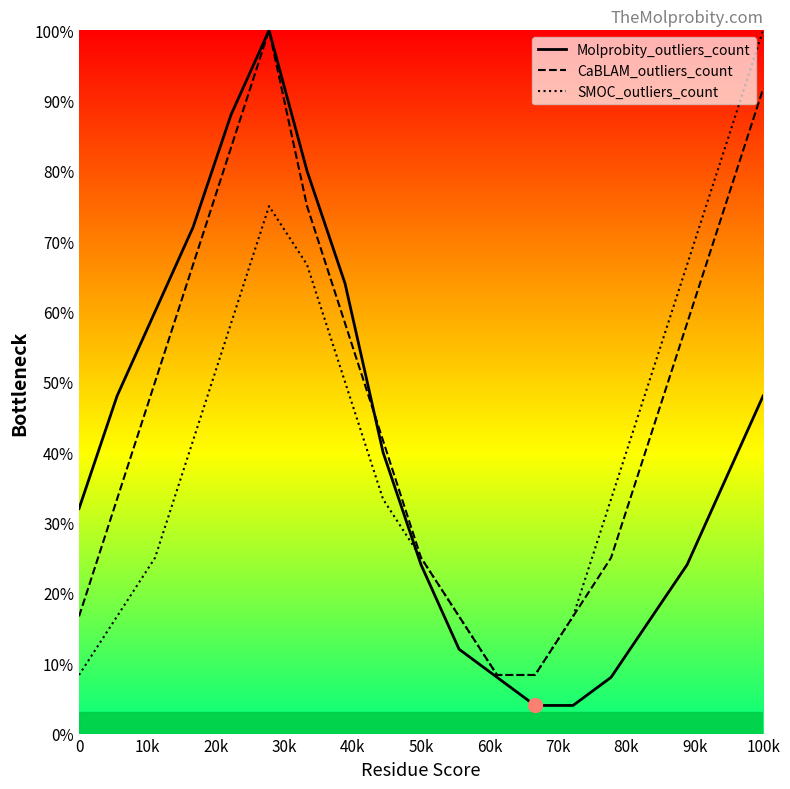

How many data points in SMOC_outliers_count are above 33?

11